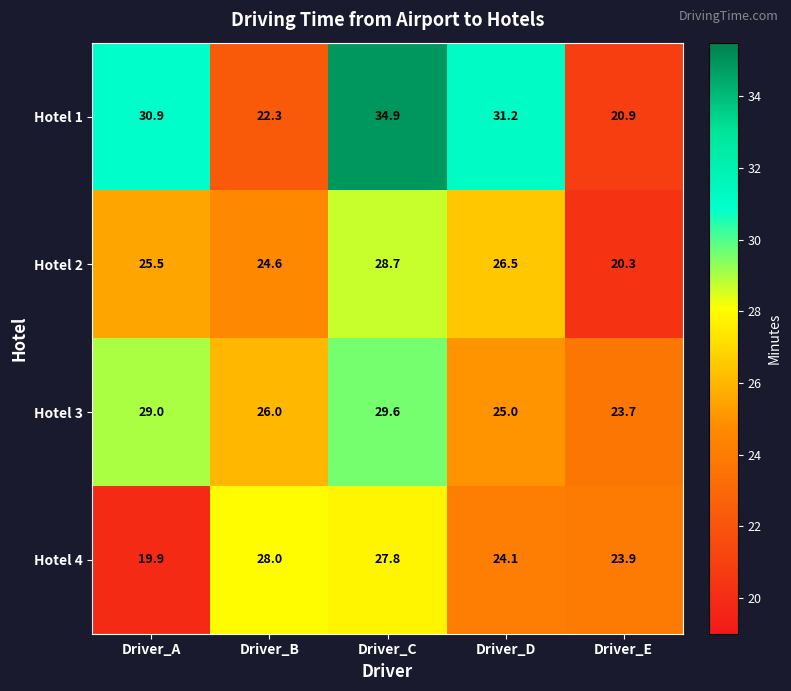

At which category does the chart reach its peak across all series?

Driver_C